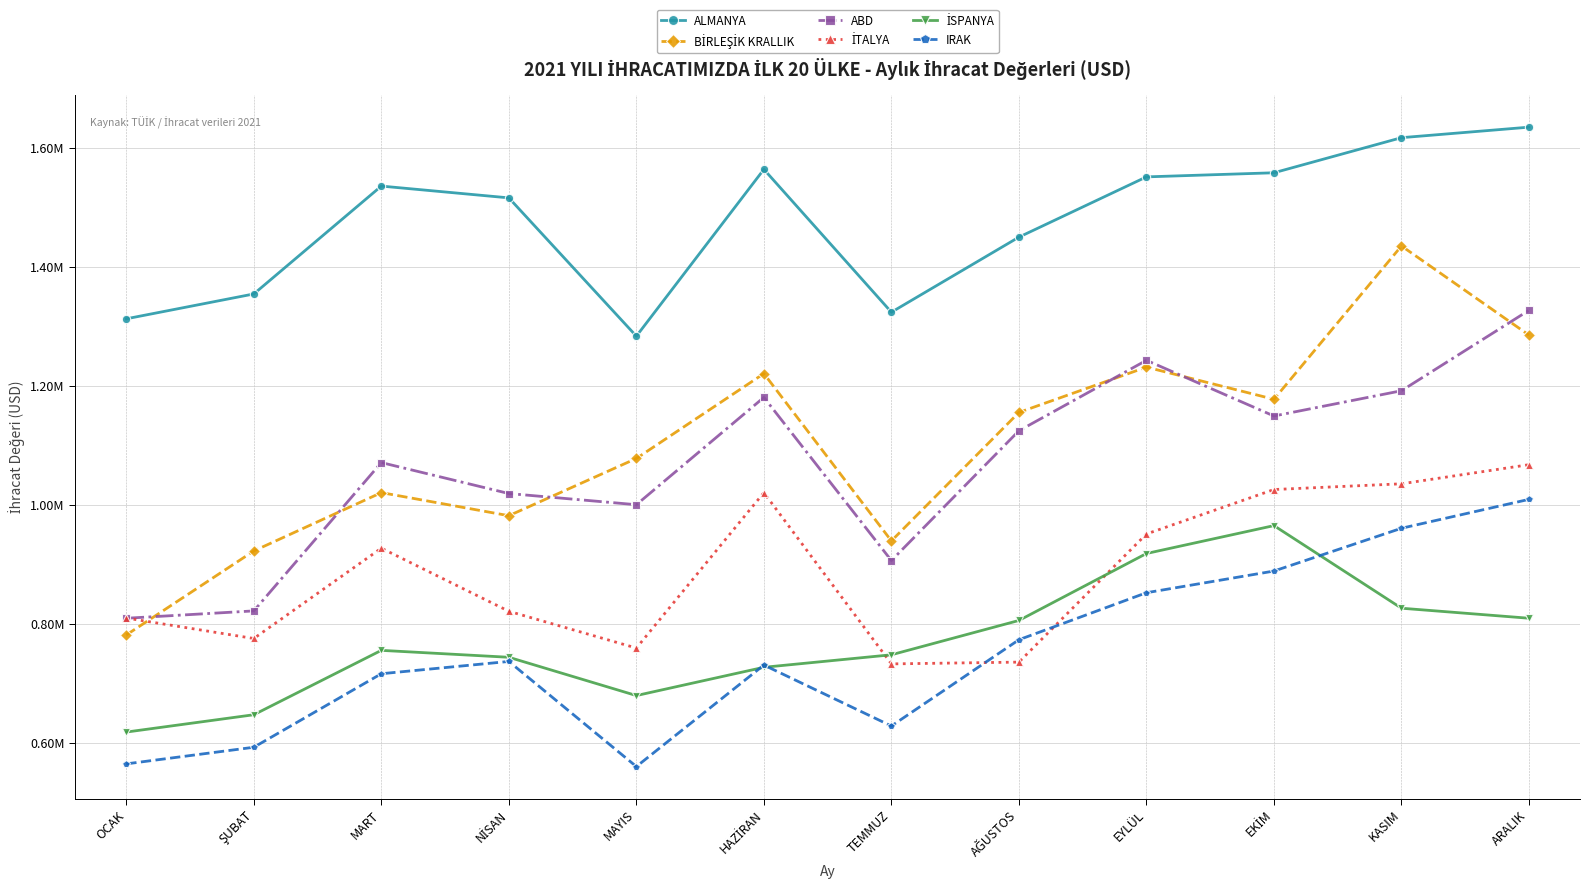

At how many categories does at least one series exceed 1623684?

1